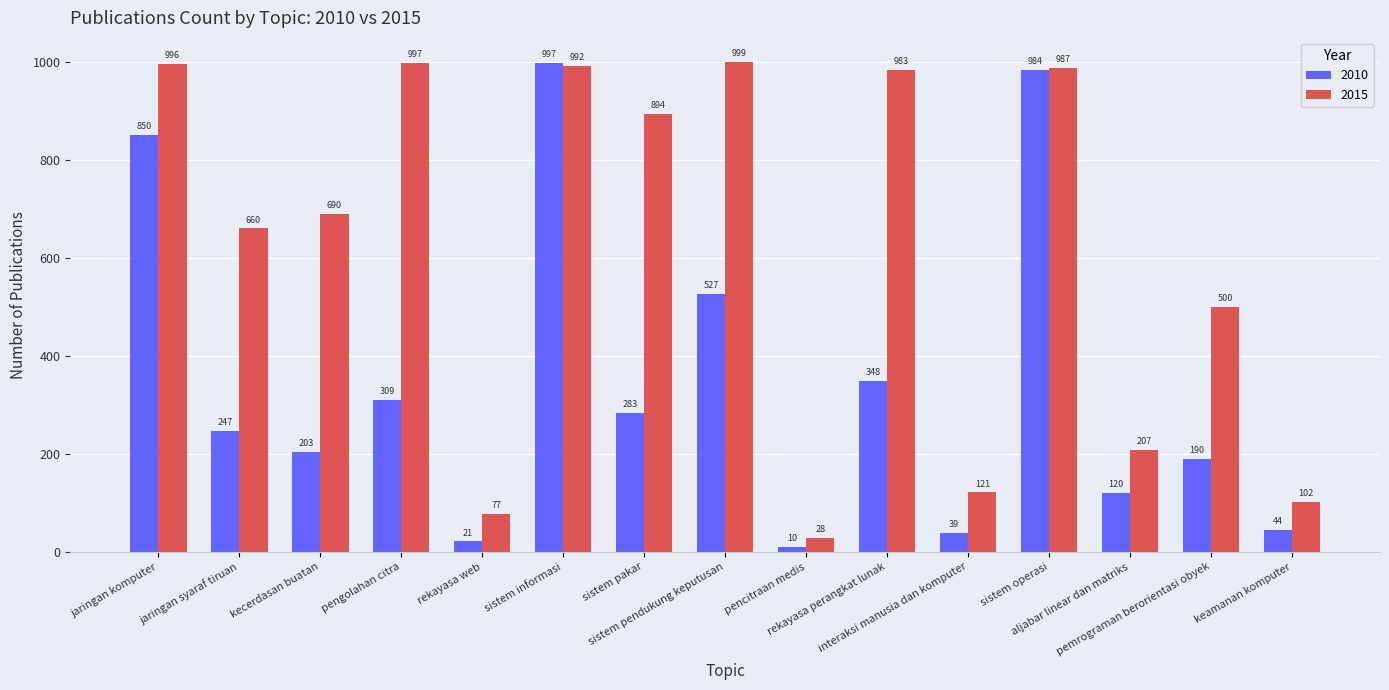

How many data points in 2015 are less than 690?

7